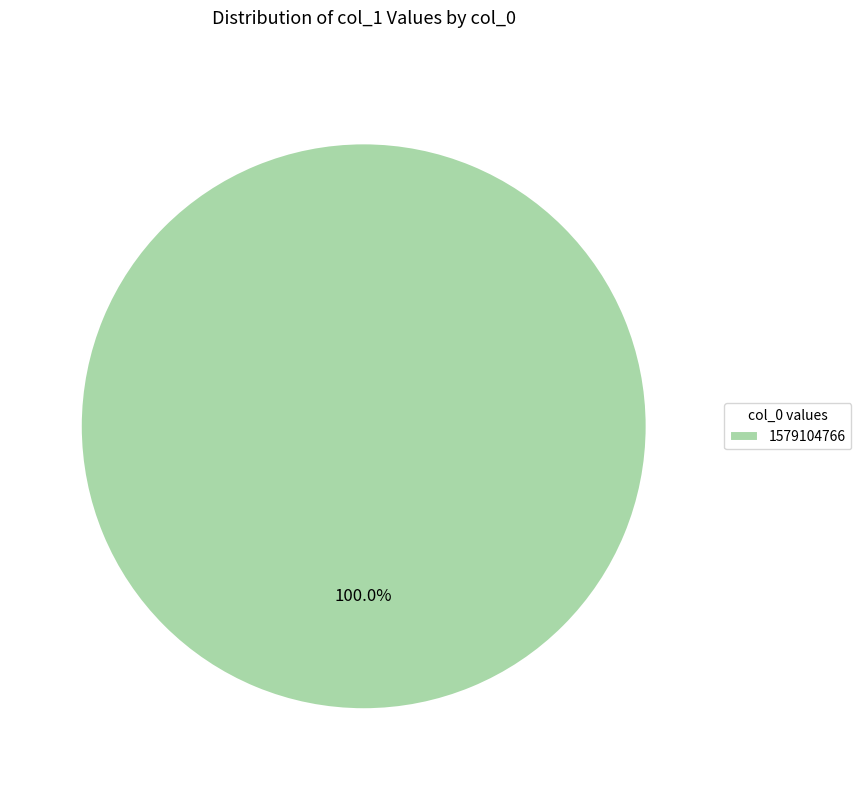

Rank the categories by value from highest to lowest.

1579104766